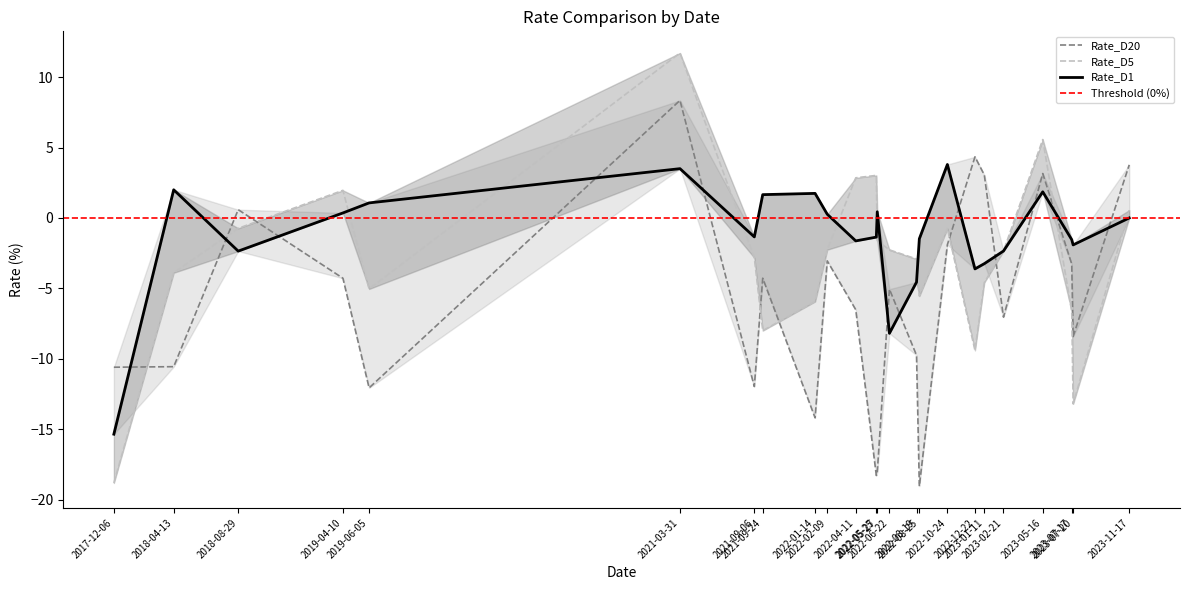

At how many categories does at least one series exceed -14?

24